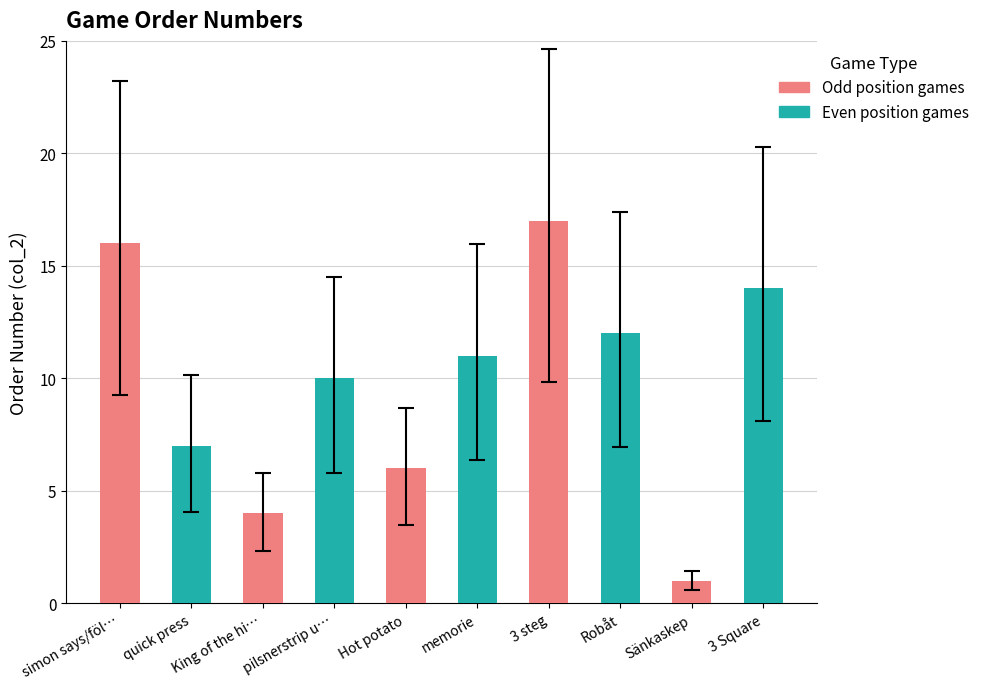

How many values are below 11?

5